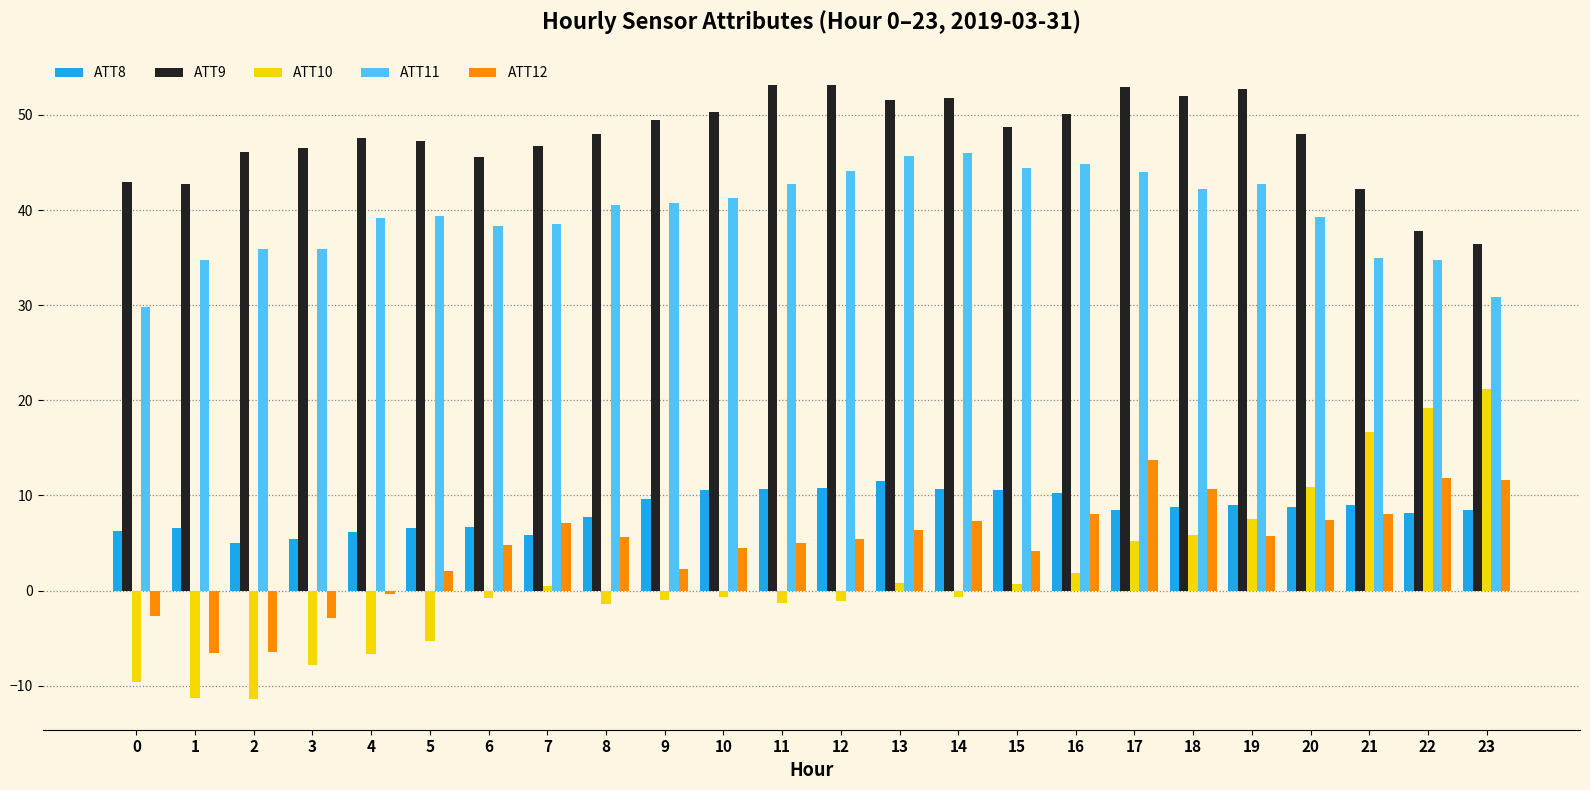

True or false: ATT12 has a value of -0.4 at 4.

True